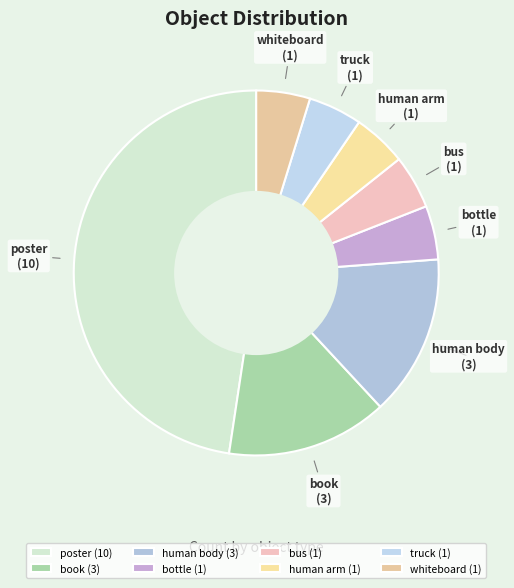

Combined, do book and human arm account for over 50%?

No